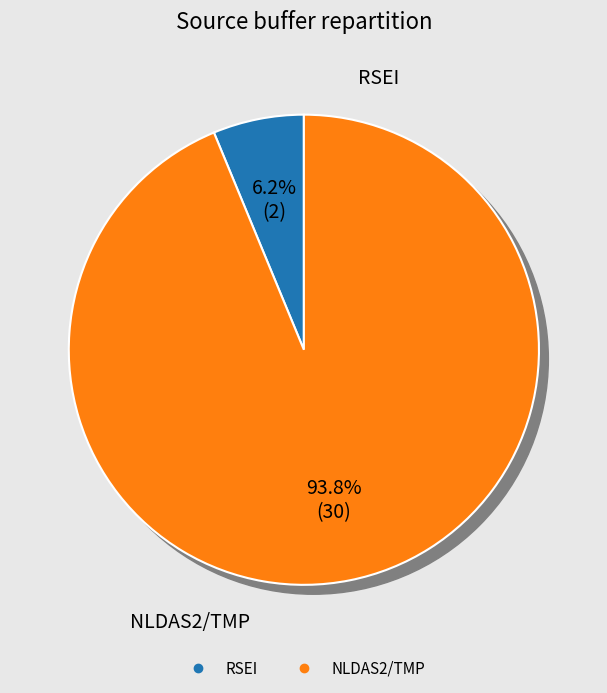

Which has a higher value, NLDAS2/TMP or RSEI?

NLDAS2/TMP